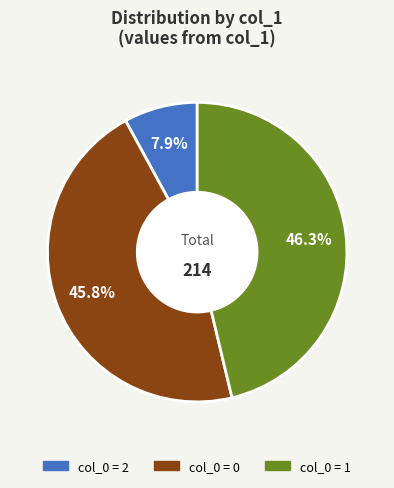

Is there any slice that represents more than half of the pie?

No